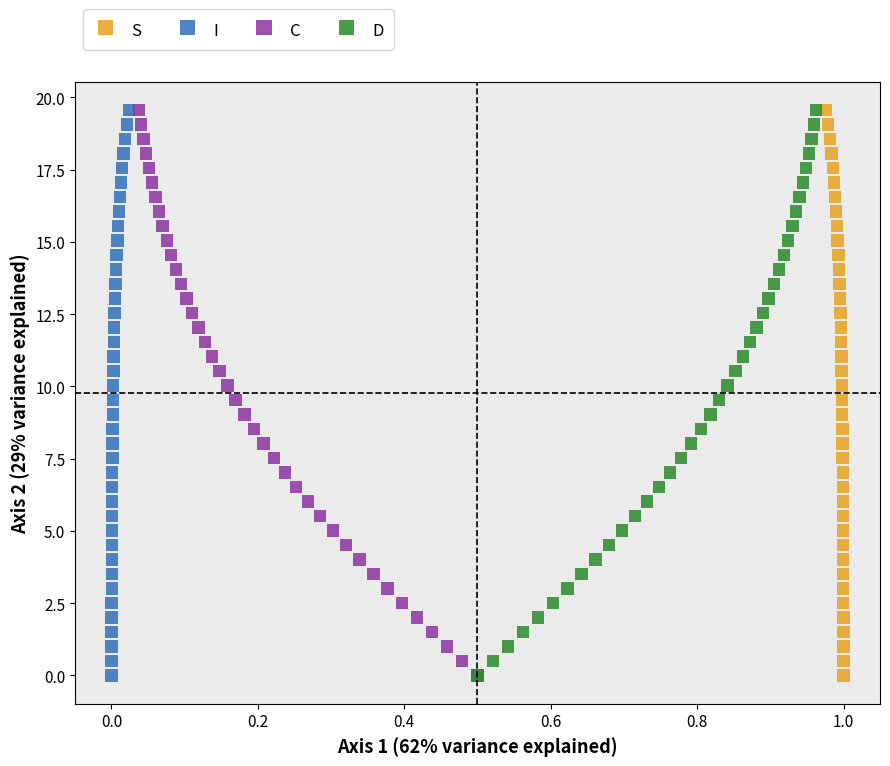

What are all the series names shown in the legend?

S, I, C, D